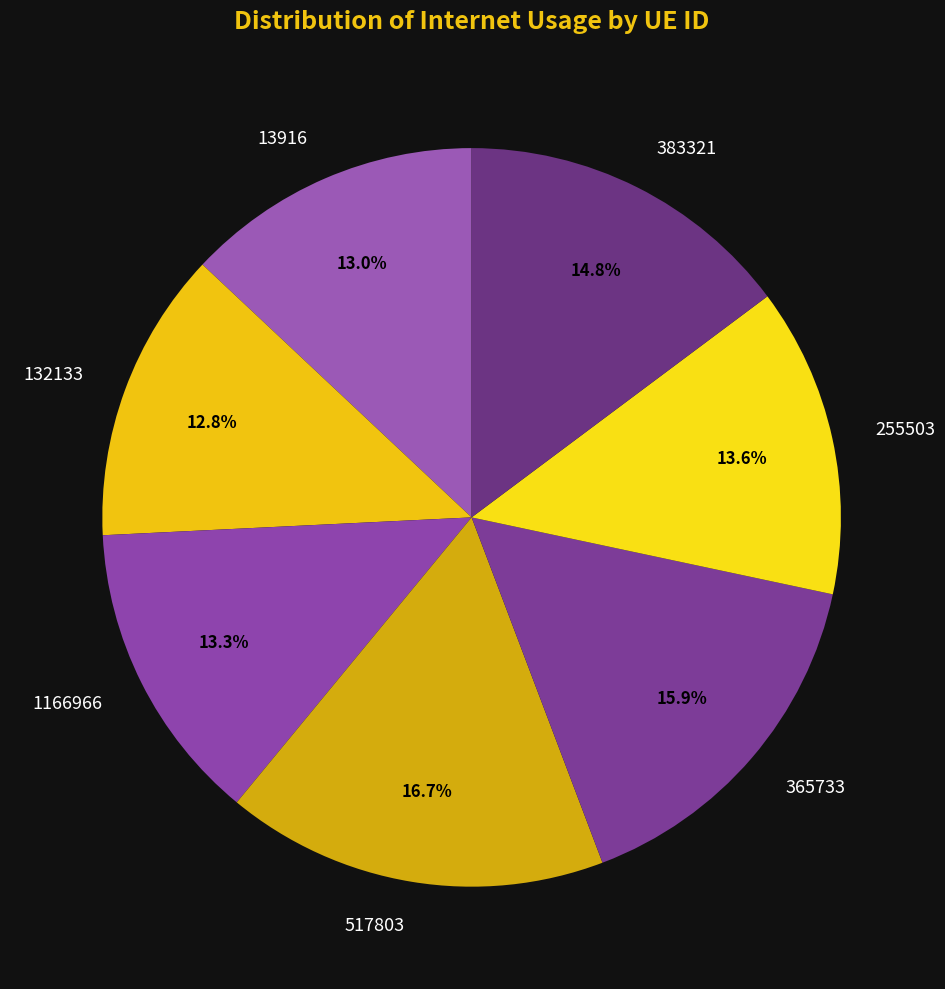

What is the largest slice in the pie chart?

517803